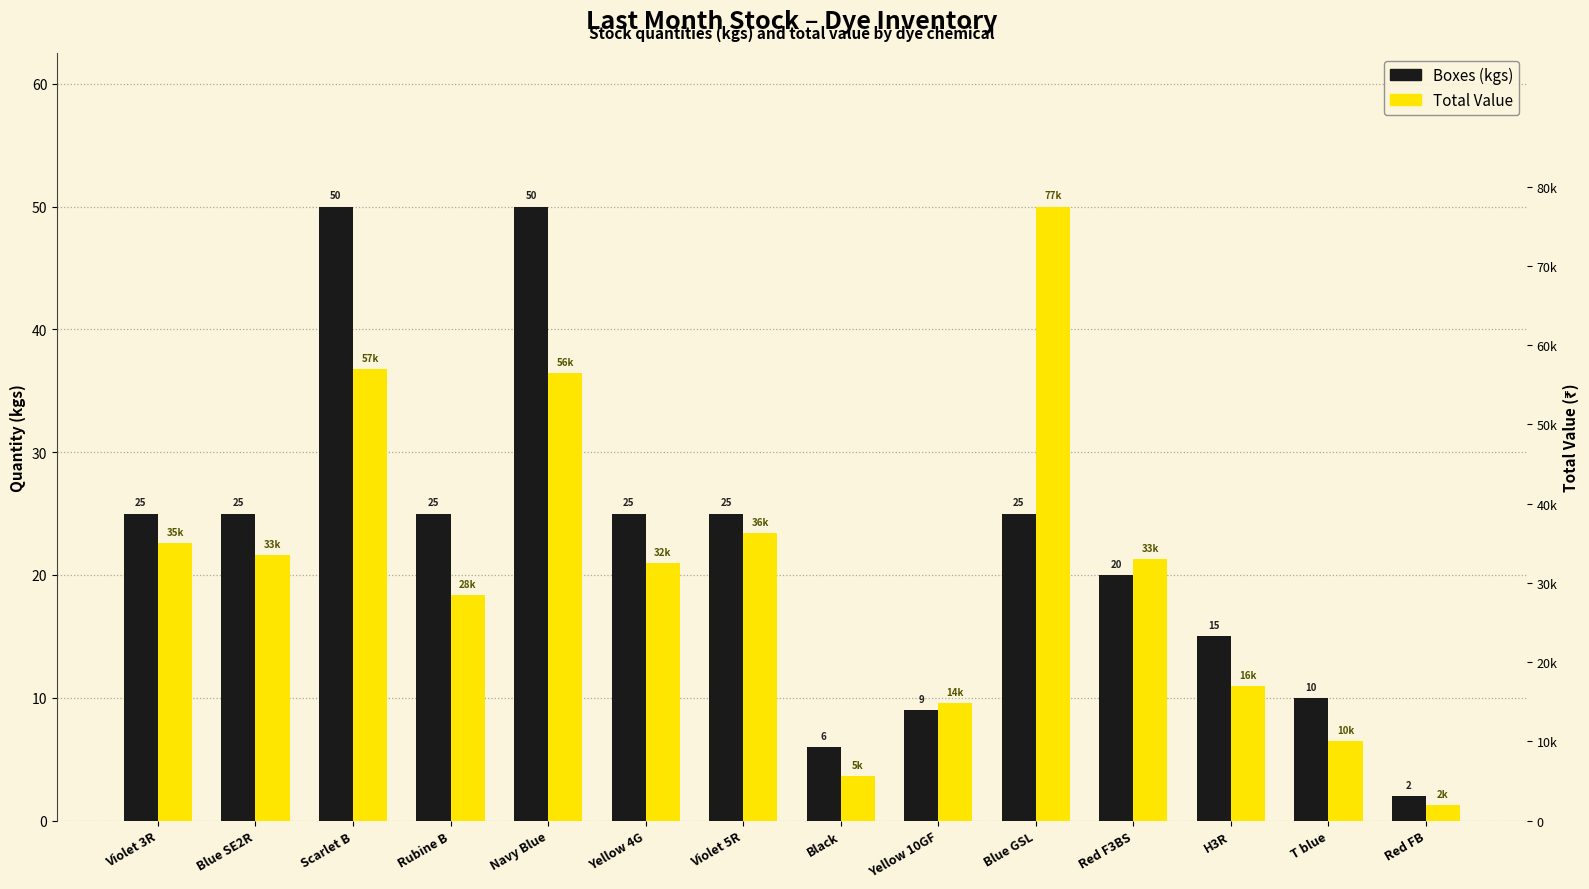

How many bars are there in each group?

2